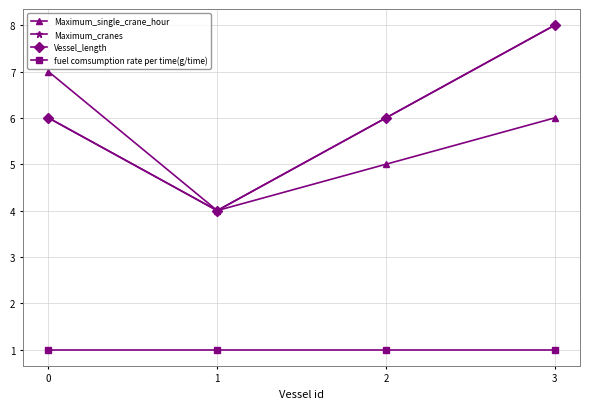

Reading left to right, list all the values displayed in this chart.

Maximum_single_crane_hour: 7	4	5	6
Maximum_cranes: 6	4	6	8
Vessel_length: 6	4	6	8
fuel comsumption rate per time(g/time): 1	1	1	1